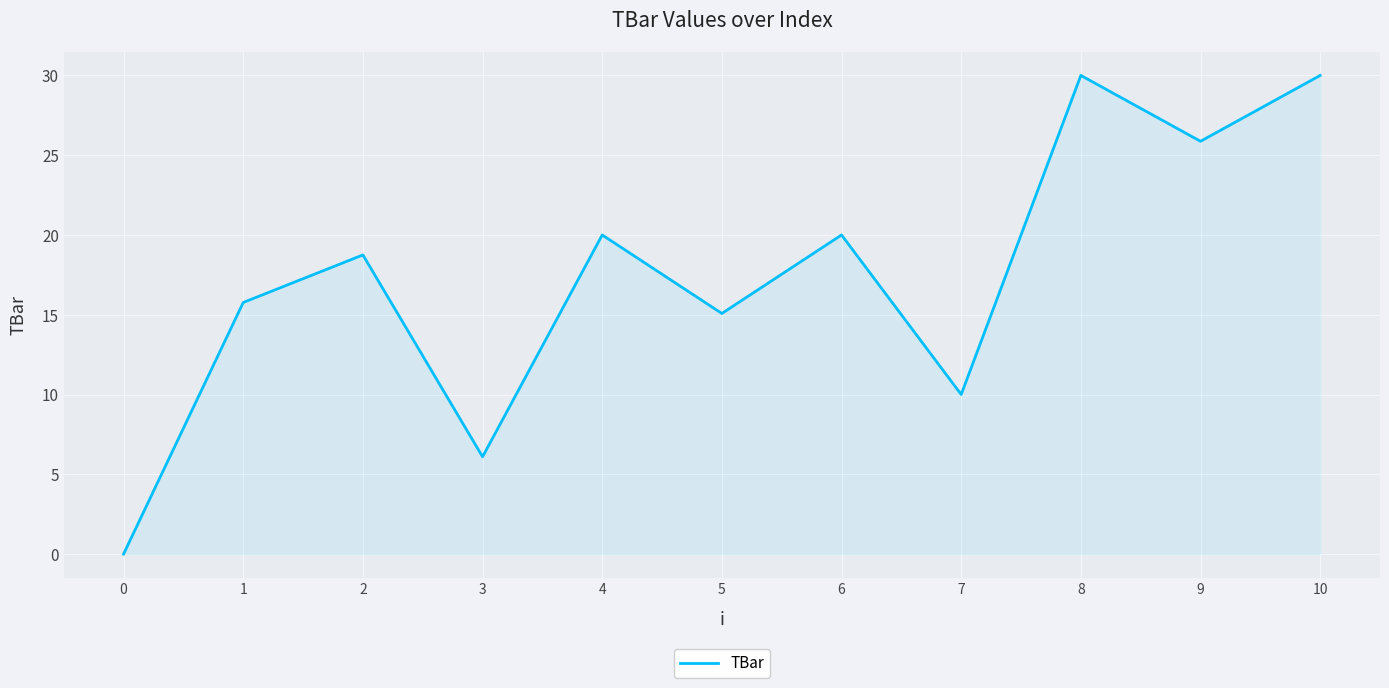

At which label is the value closest to 15?

5